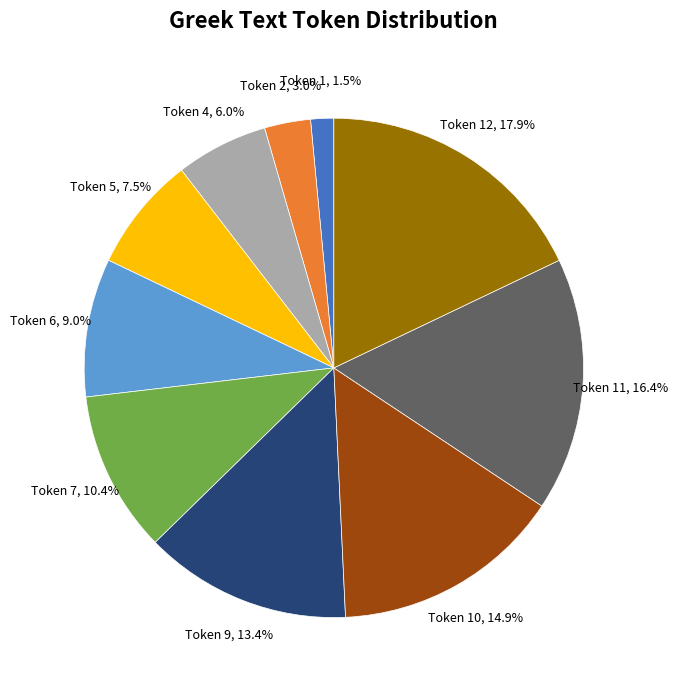

Count the number of slices in the pie.

10